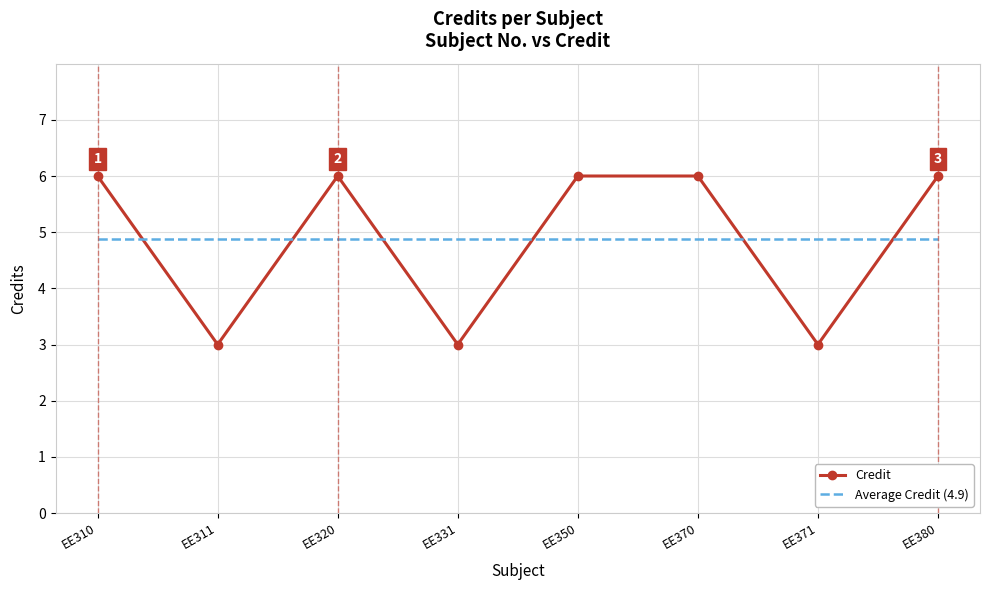

What is the minimum value for Credit?

3.0